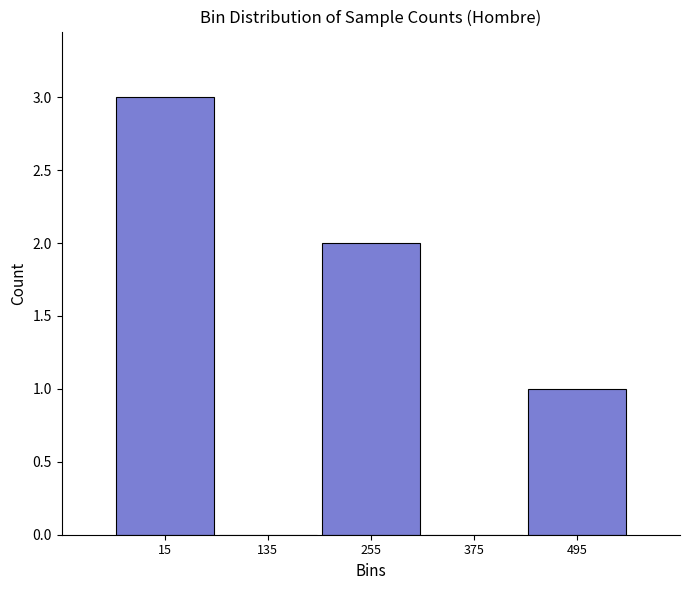

Reading left to right, transcribe this chart: for each bar, give the range it covers on the x-axis and its height. Neither the bar edges nor the heights are printed on the chart, so give them approximately, as read against the axes.

-40 to 80: 3
80 to 200: 0
200 to 320: 2
320 to 440: 0
440 to 560: 1